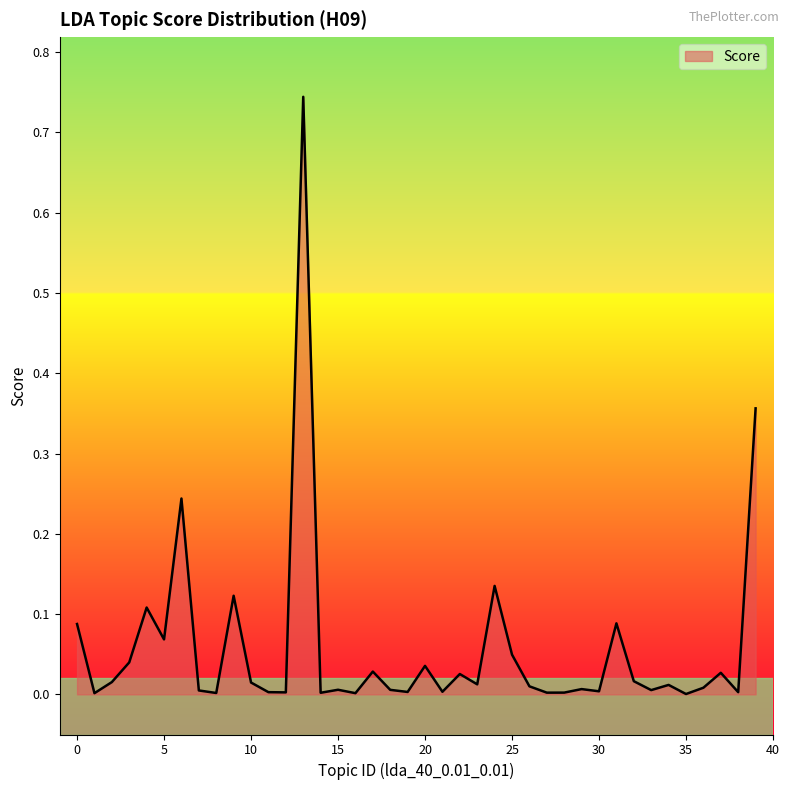

How many lines are shown in the chart?

1